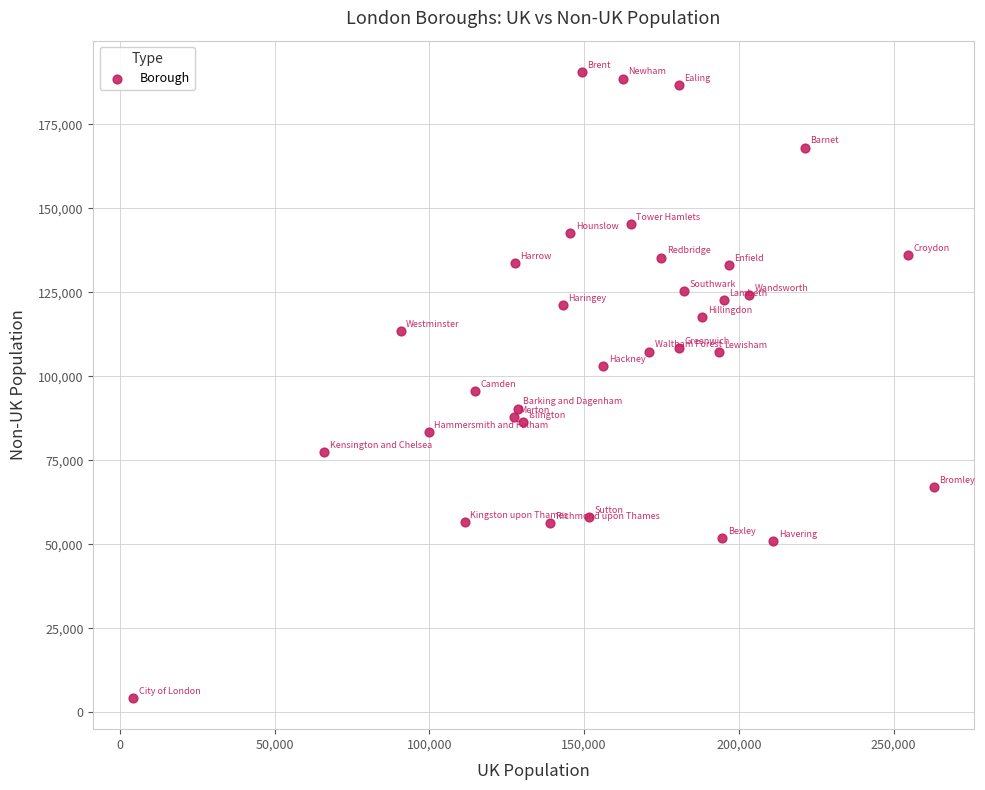

What is the range of Y values (max minus min)?

186321